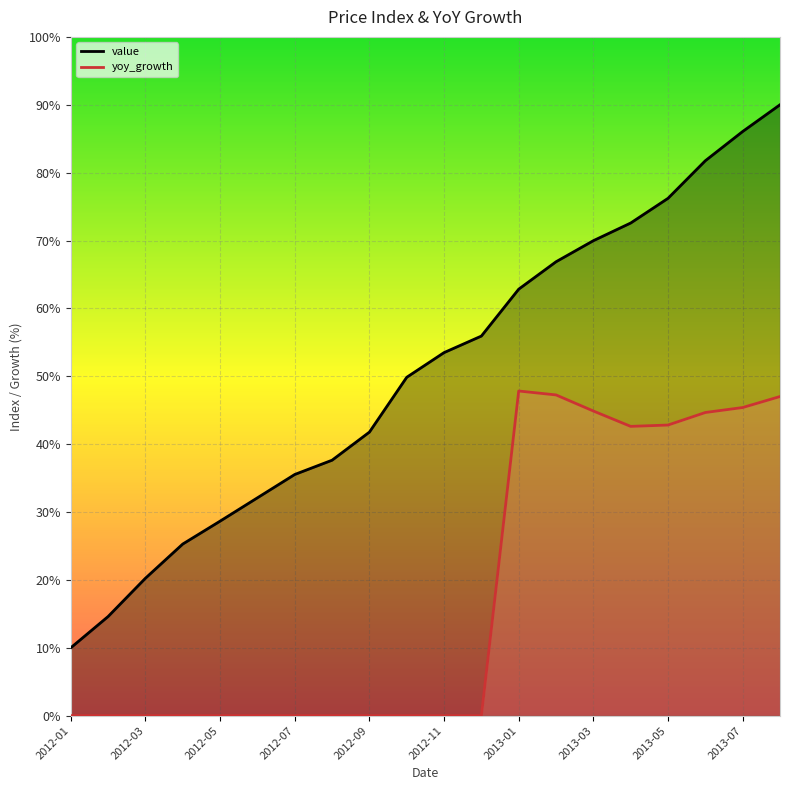

What is the difference between the highest and lowest values at 2012-03?

20.2